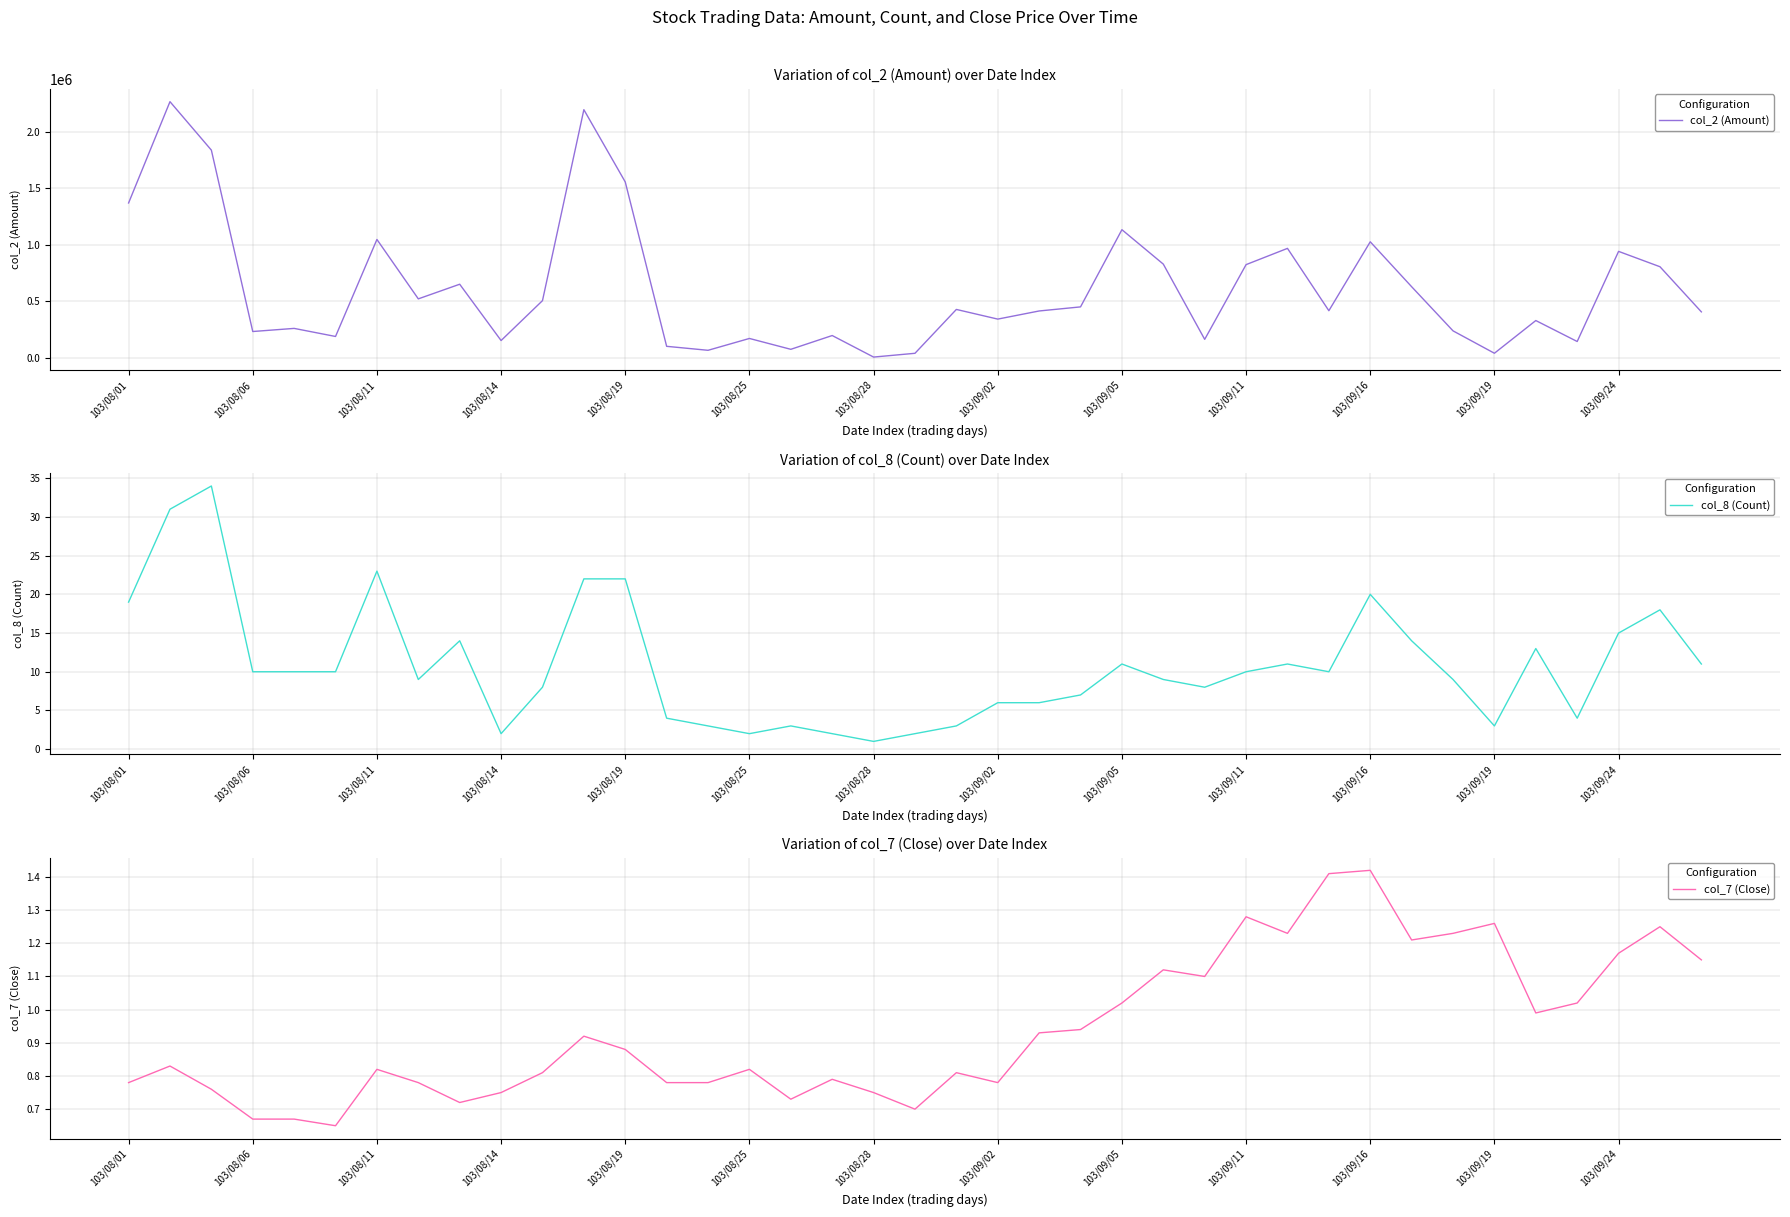

Where does the col_8 (Count) series first go above 10?

103/08/01